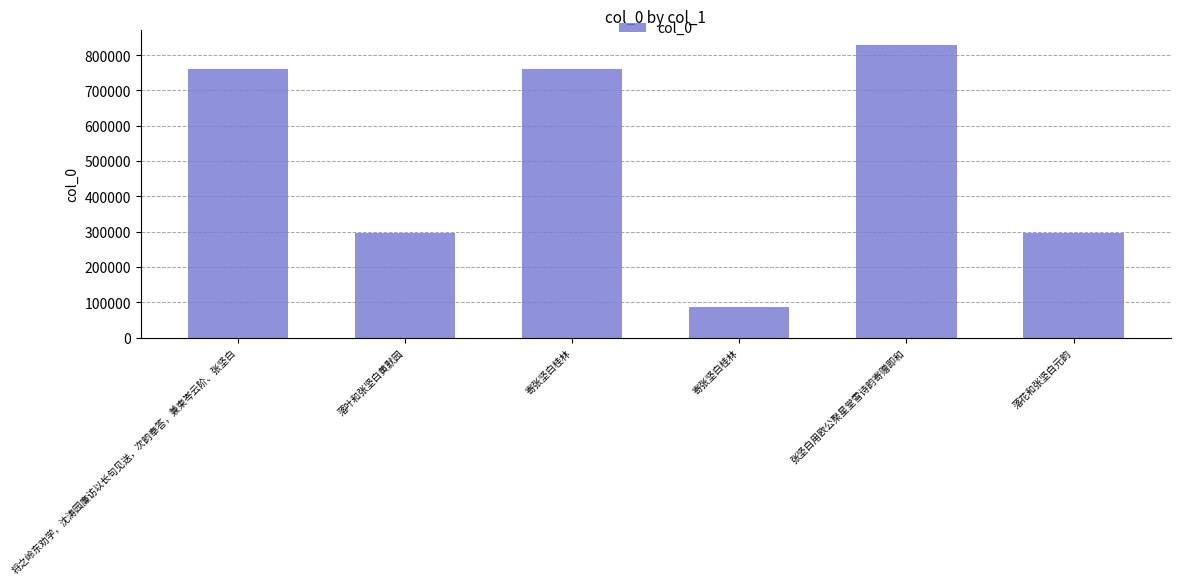

What is the ratio of the value at 寄张坚白桂林 to the value at 将之岭东劝学，沈涛园廉访以长句见送，次韵奉答，兼柬岑云阶、张坚白?

0.1